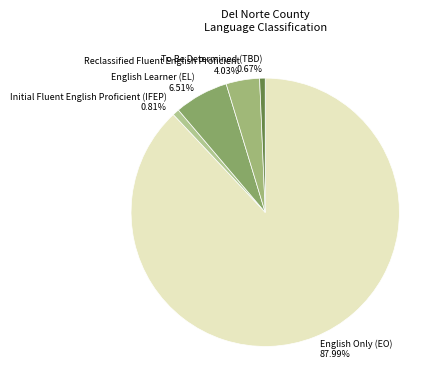

What is the largest slice in the pie chart?

English Only (EO)